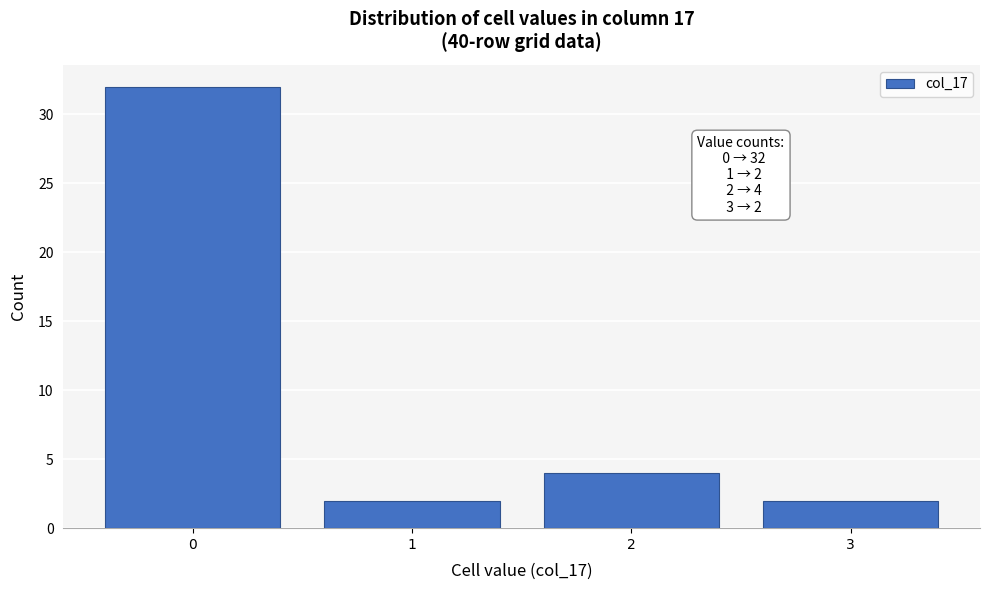

Reading left to right, what are all the values shown in this chart?

0=32	1=2	2=4	3=2